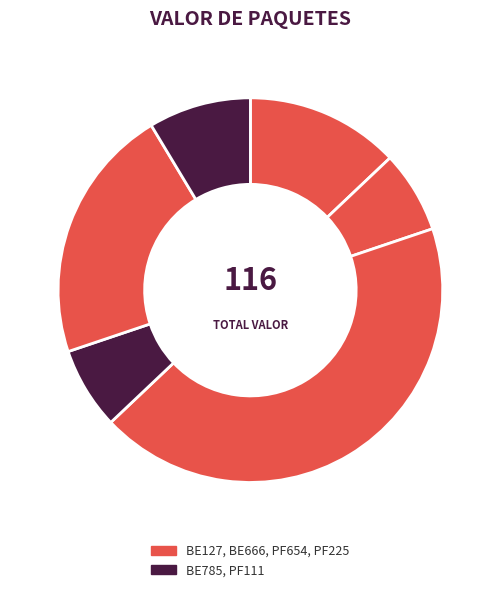

To the nearest percent, what is the difference between the largest and smallest slice percentages?

36%